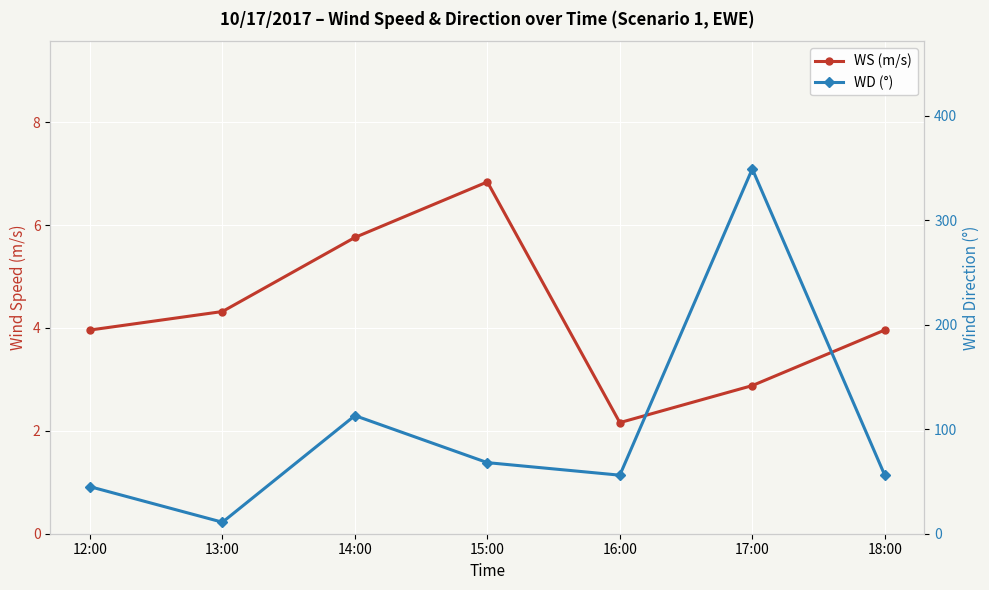

True or false: WD (°) and WS (m/s) intersect in this chart.

False